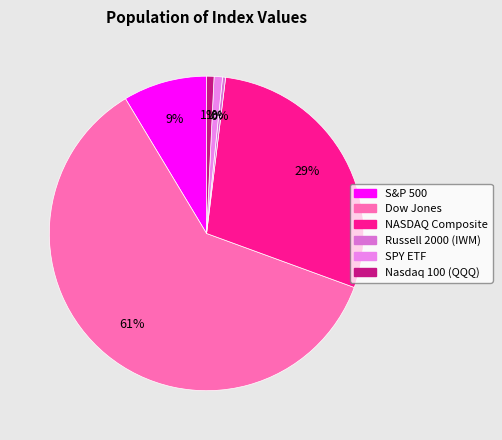

To the nearest percent, what percentage of the pie is S&P 500?

9%